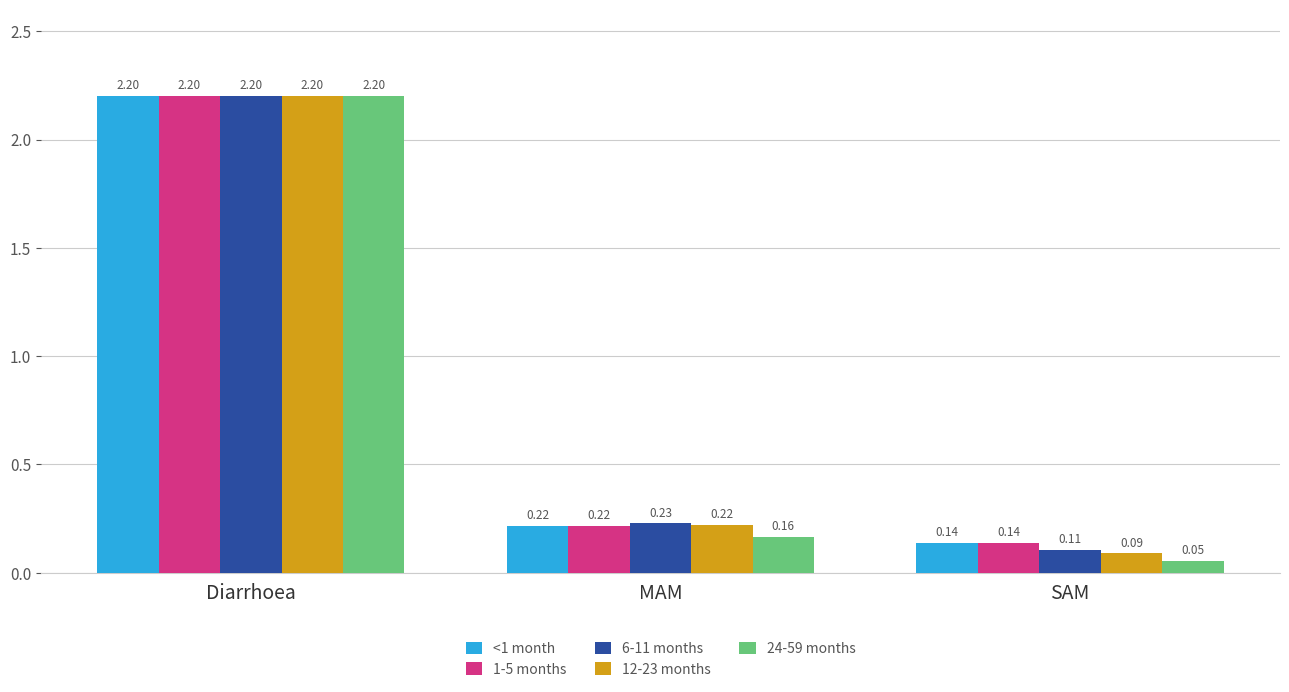

At which label is 6-11 months closest to 1?

MAM